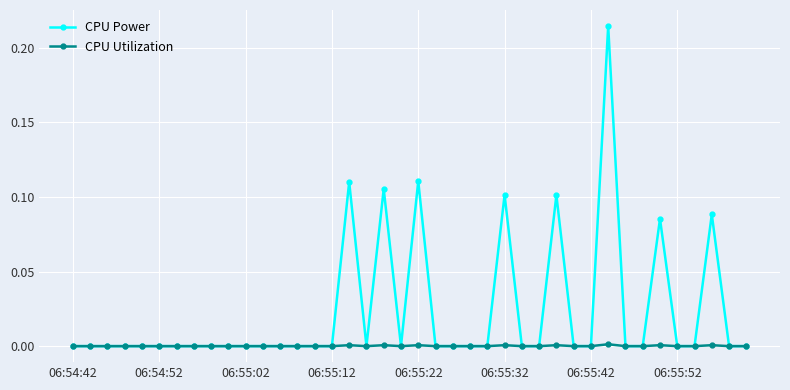

Which series has the largest total across all categories?

CPU Power